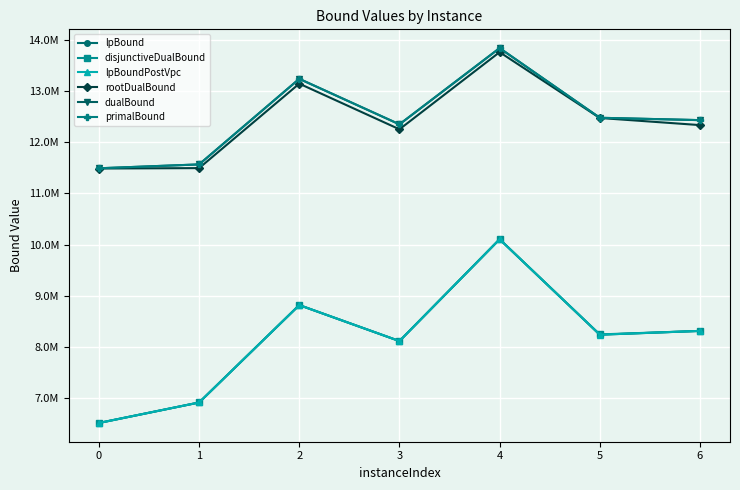

Which category has the highest value in the lpBoundPostVpc series?

4